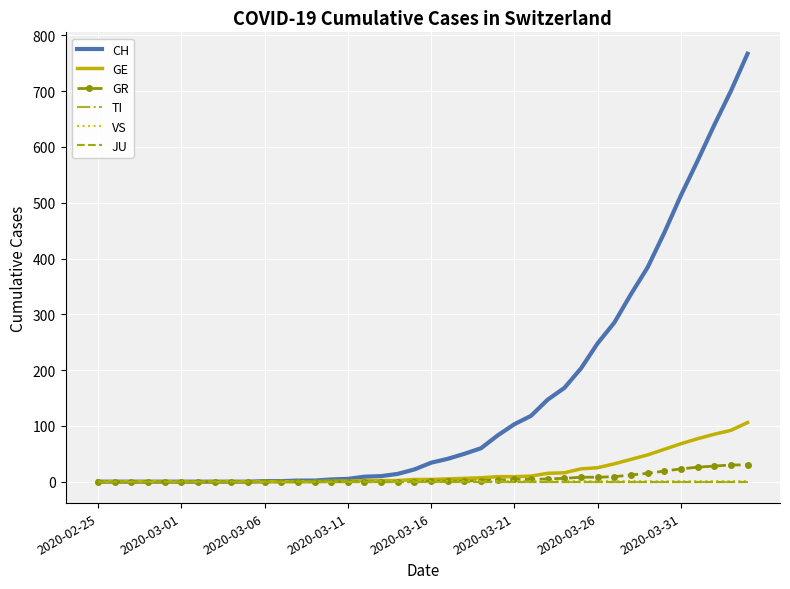

At which label does TI reach its peak?

2020-02-25